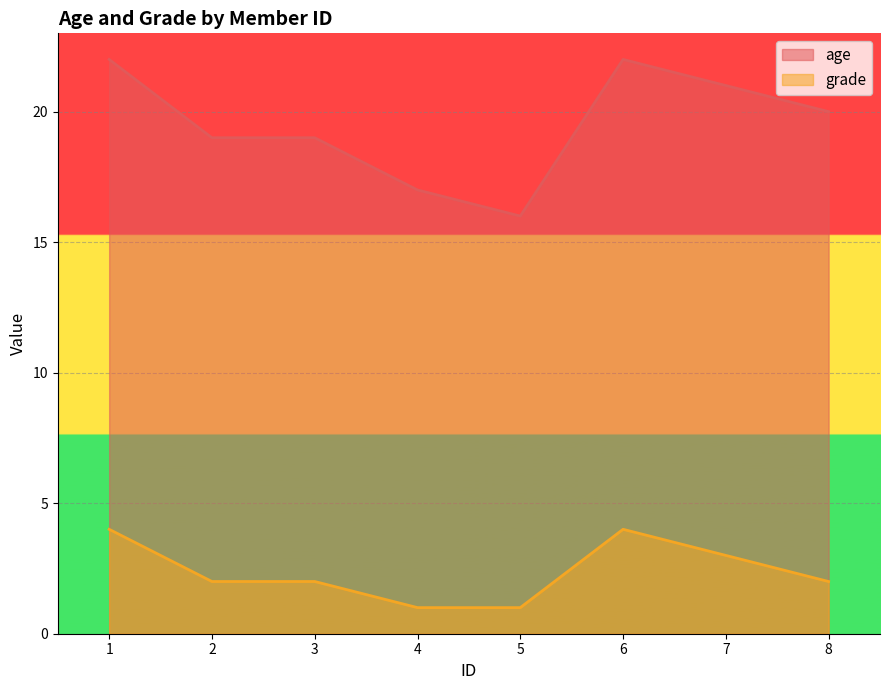

At which category does the chart reach its minimum across all series?

4